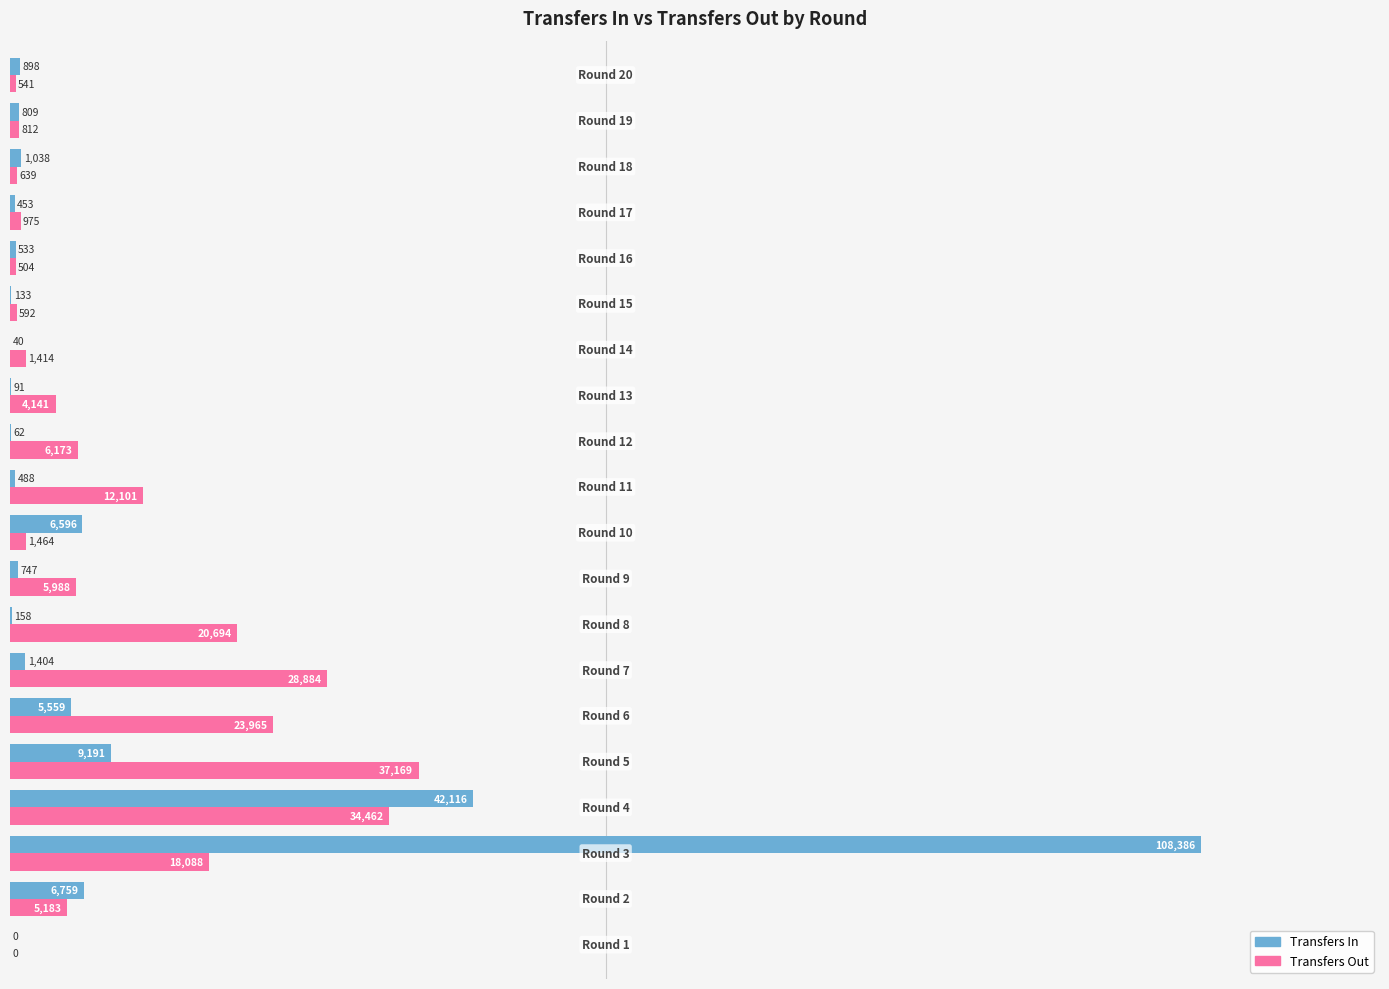

What is the maximum value shown in the chart?

108386